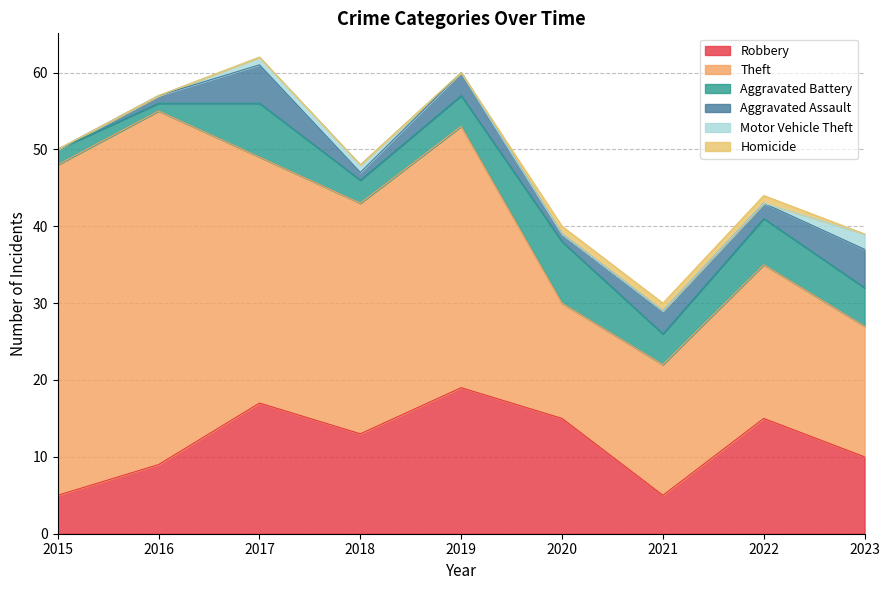

What is the greatest value displayed?

46